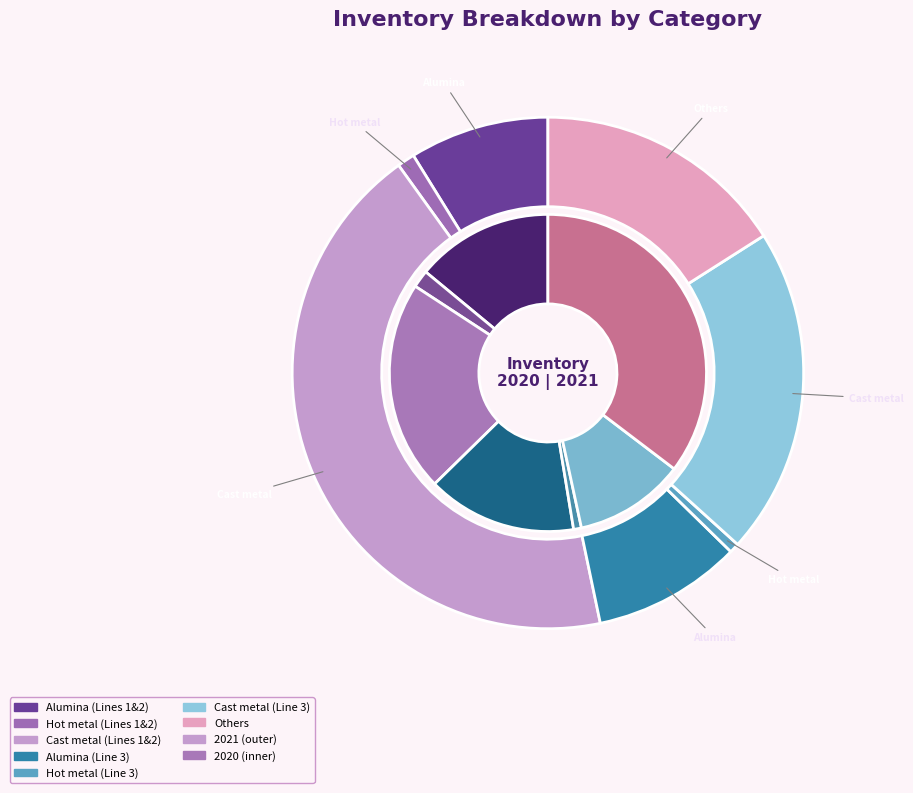

Is there a majority slice in this chart?

No